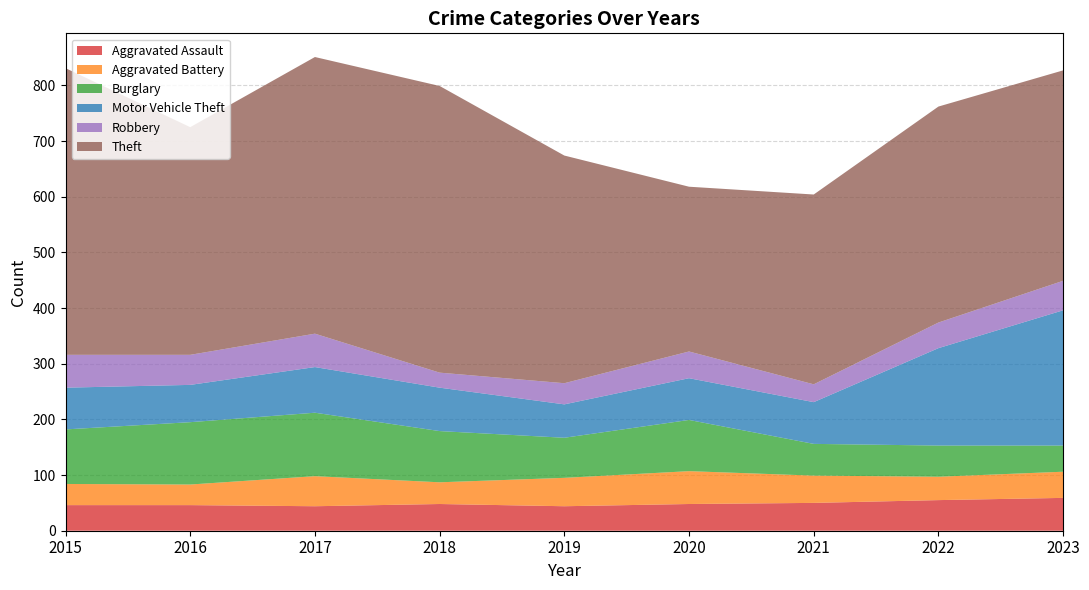

Reading left to right, list all the values displayed in this chart.

Aggravated Assault: 46	46	44	48	44	48	50	55	59
Aggravated Battery: 38	37	54	39	51	59	49	42	47
Burglary: 98	112	114	92	72	92	57	56	47
Motor Vehicle Theft: 75	67	82	78	60	75	75	175	243
Robbery: 59	54	60	27	38	48	32	46	53
Theft: 515	409	497	515	409	296	341	388	378